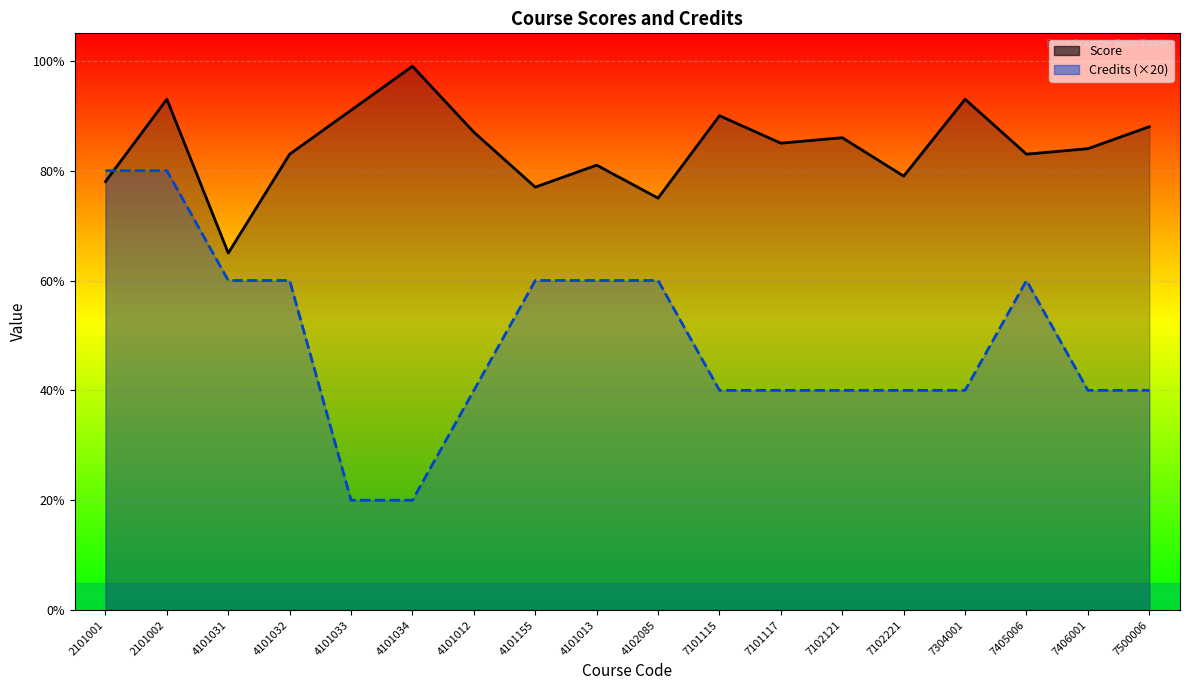

At which category does Credits (×20) reach its first local peak?

7405006